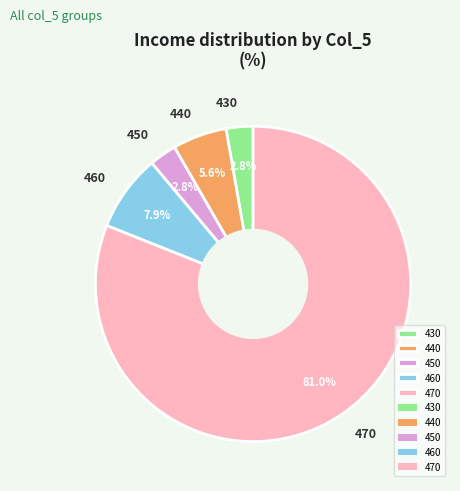

What is the largest slice in the pie chart?

470